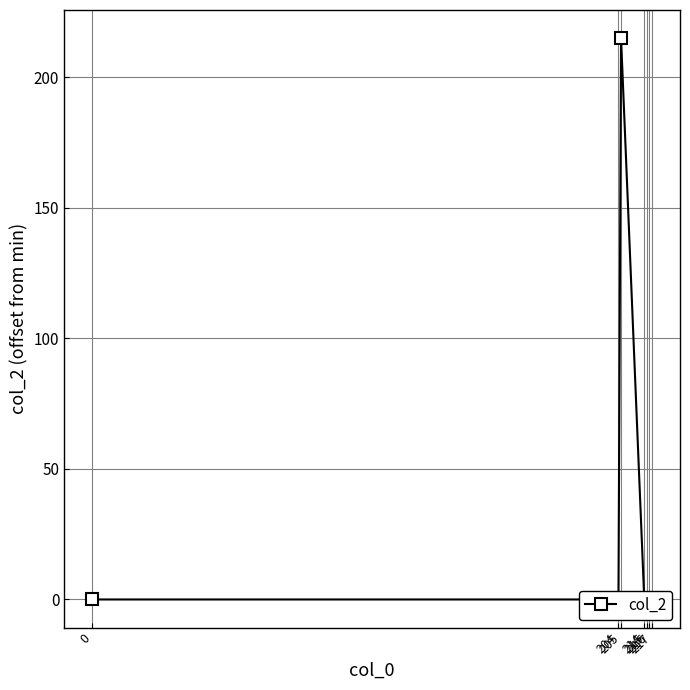

What is the sum of all values?

215